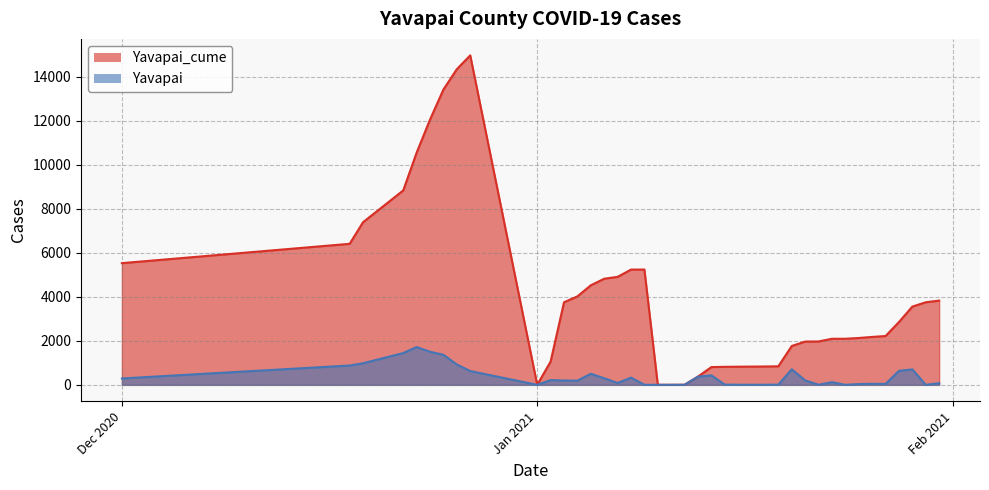

What are all the series names shown in the legend?

Yavapai_cume, Yavapai